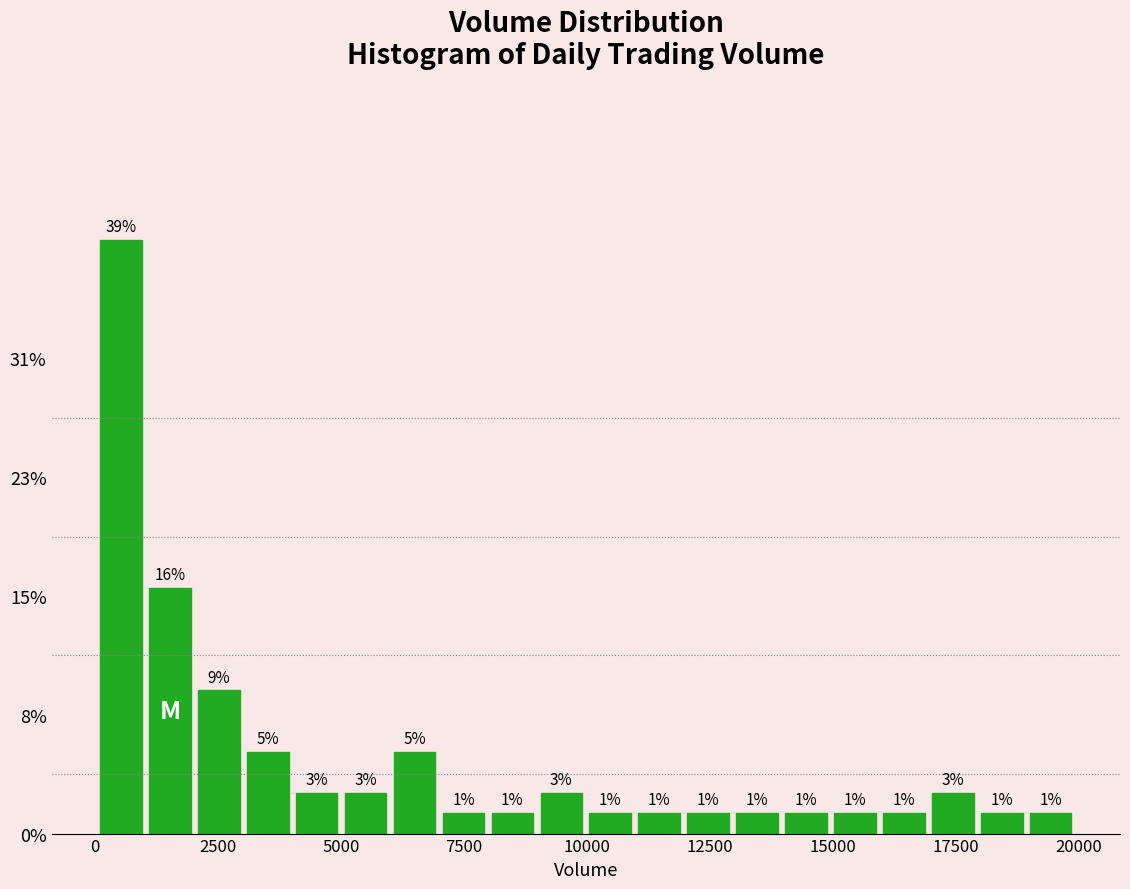

Around what value on the x-axis is the tallest bar? Give the approximate position of its centre, as read against the axis.

500